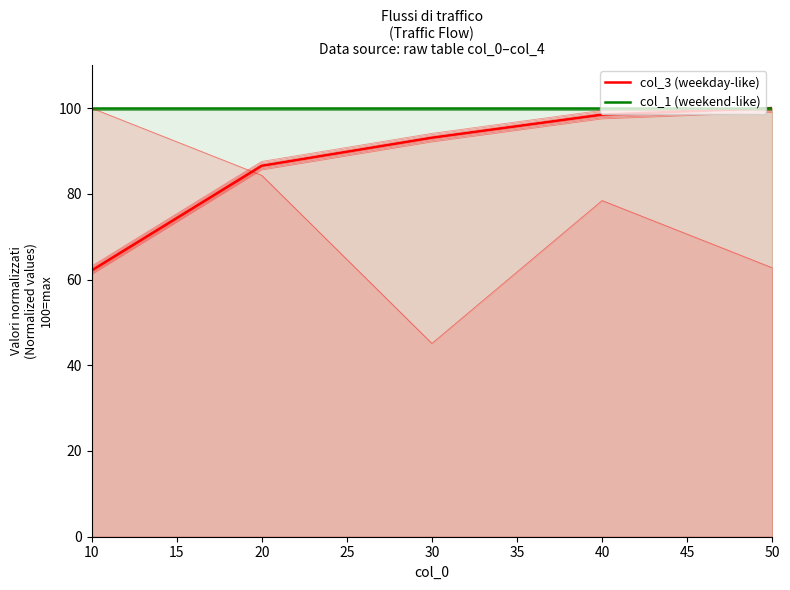

What is the sum of all col_3 (weekday-like) values?

440.2